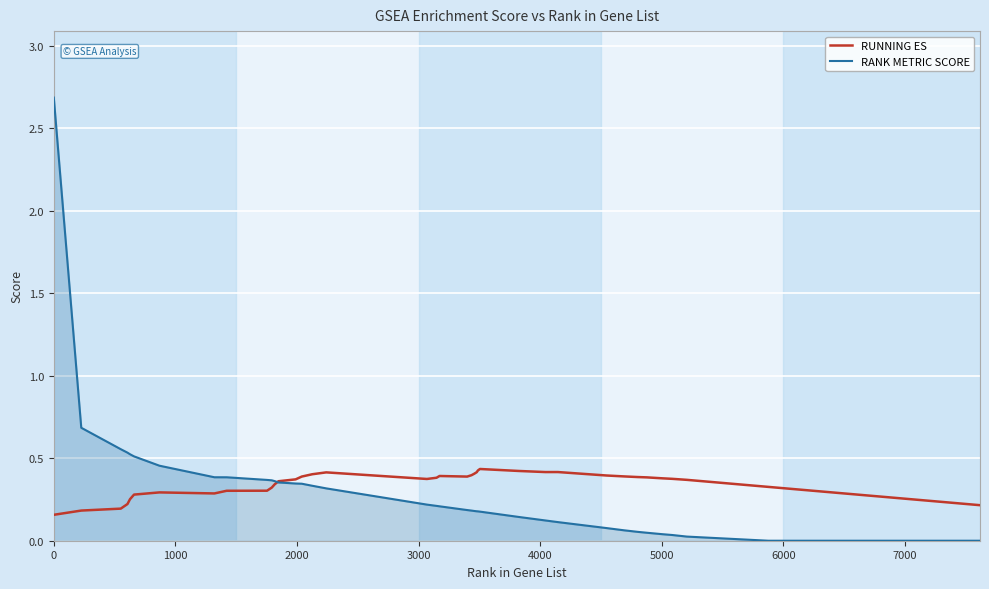

Which series has the widest spread of values?

RANK METRIC SCORE